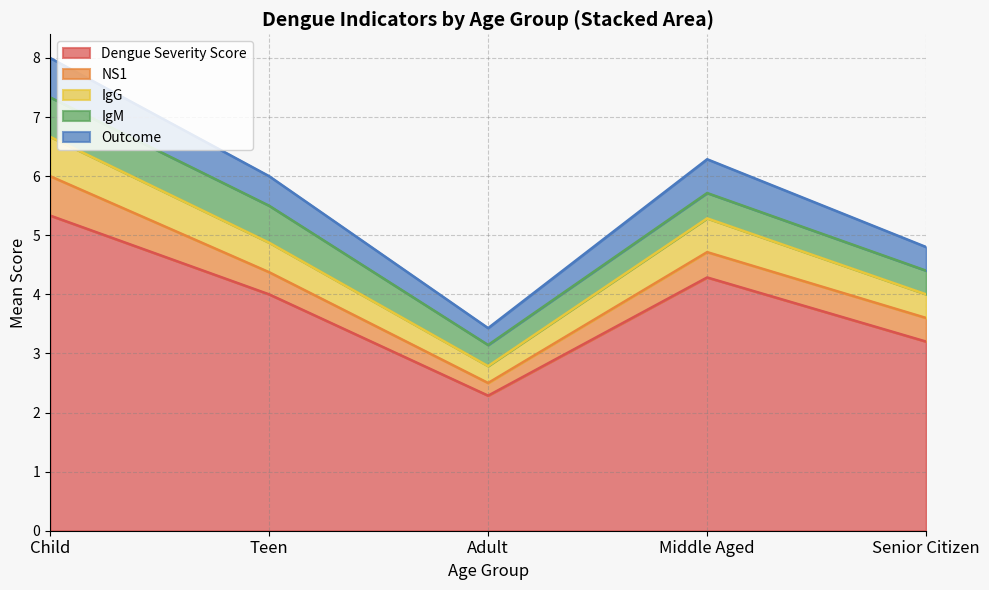

Rank the series by their maximum value, from lowest to highest.

NS1, IgG, IgM, Outcome, Dengue Severity Score